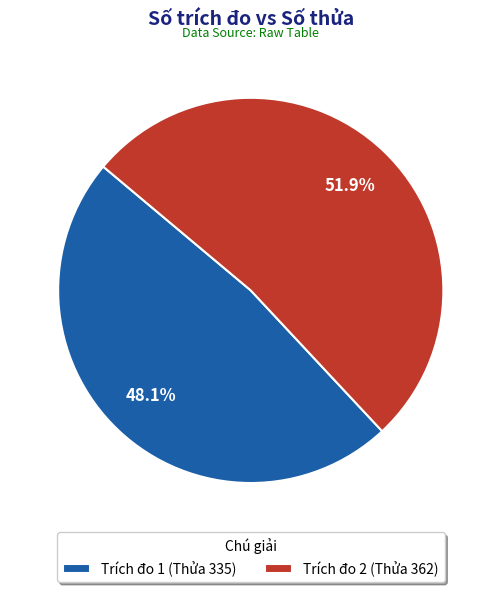

Which slice is the largest?

Trích đo 2 (Thửa 362)